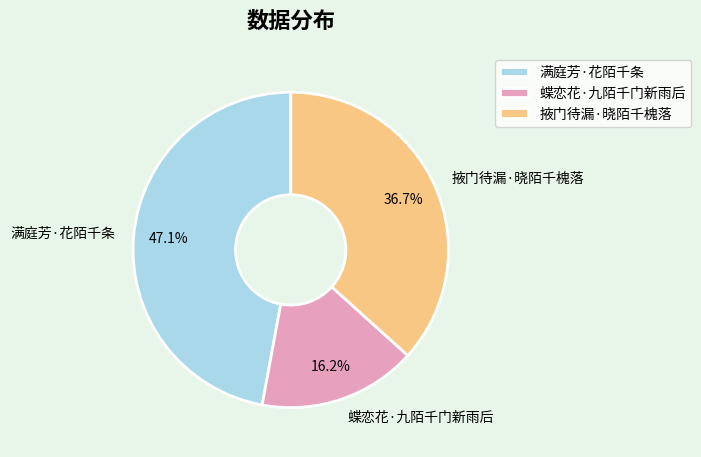

Count the number of slices in the pie.

3